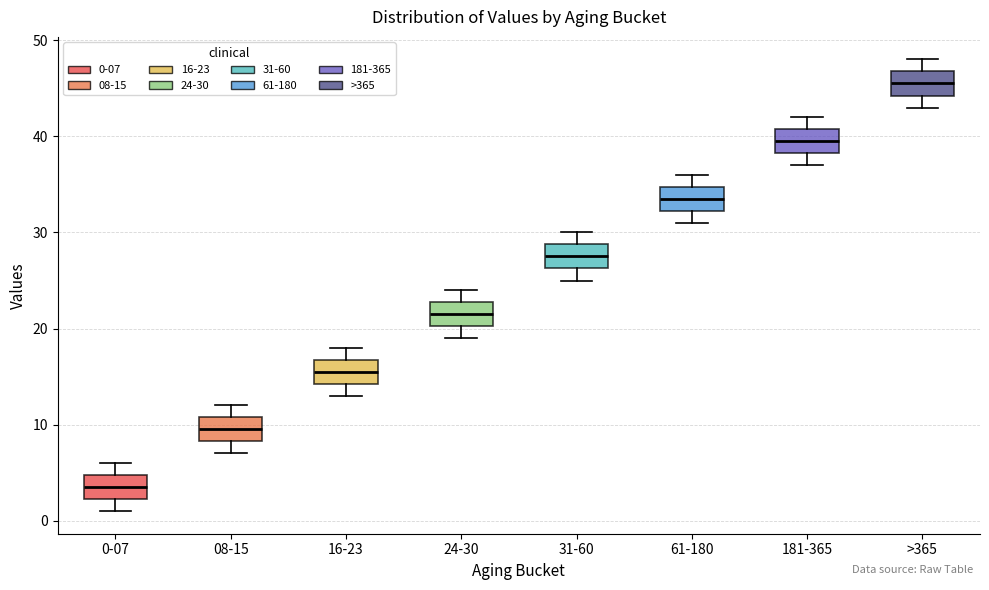

Where does the lower whisker of the box for >365 end on the y-axis? The values are not printed on the chart, so give them approximately, as read against the axis.

43